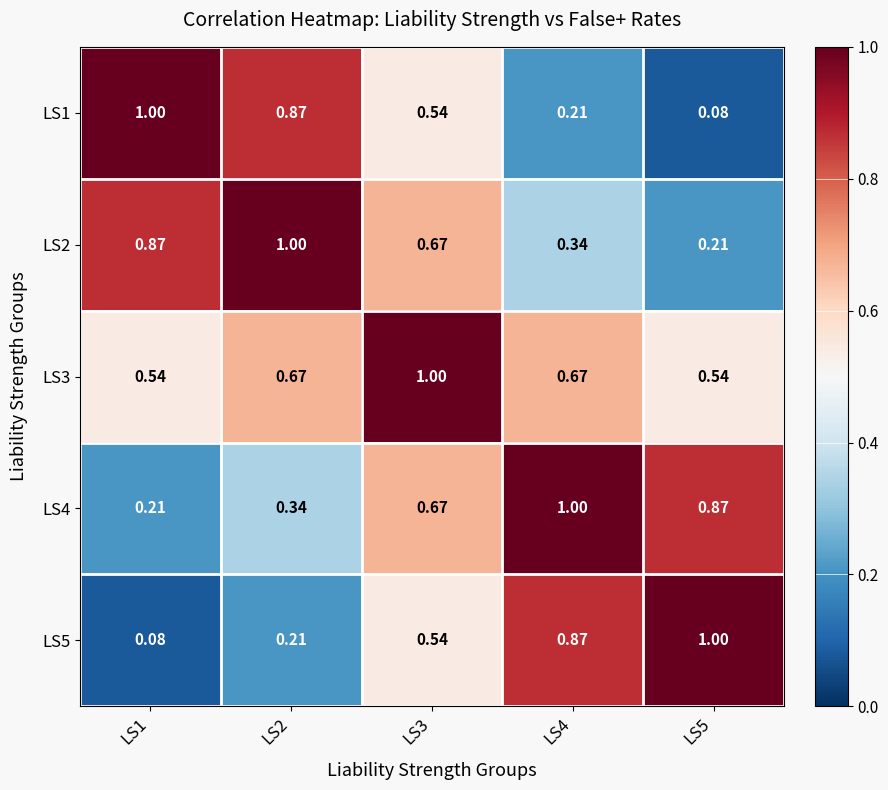

Is the value of LS3 at LS2 greater than the value of LS5 at LS4?

No